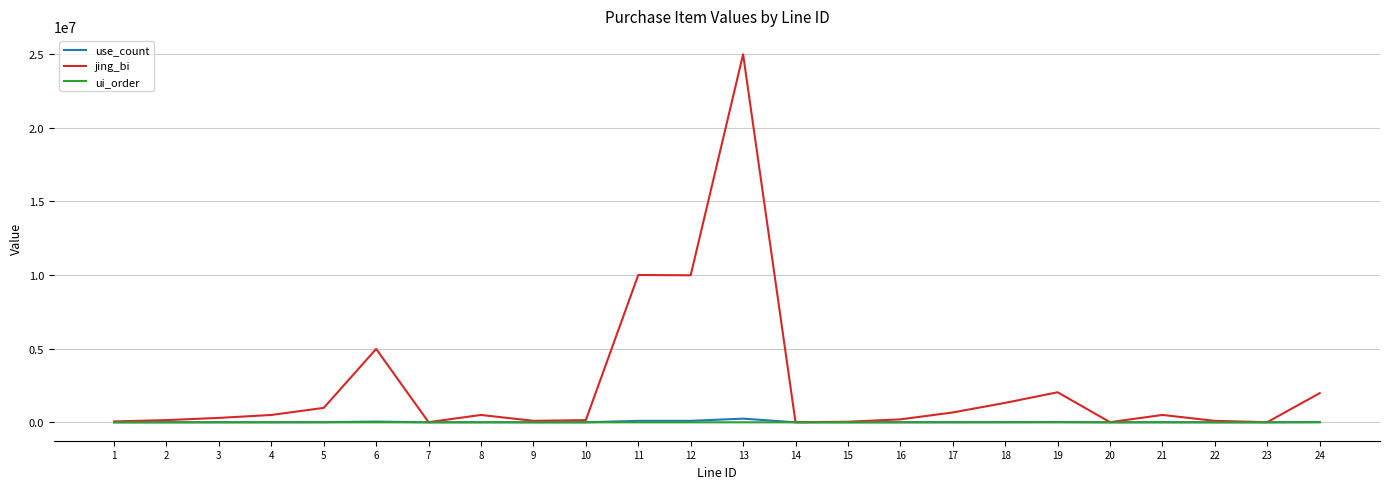

True or false: jing_bi has a value of 60000 at 1.

True